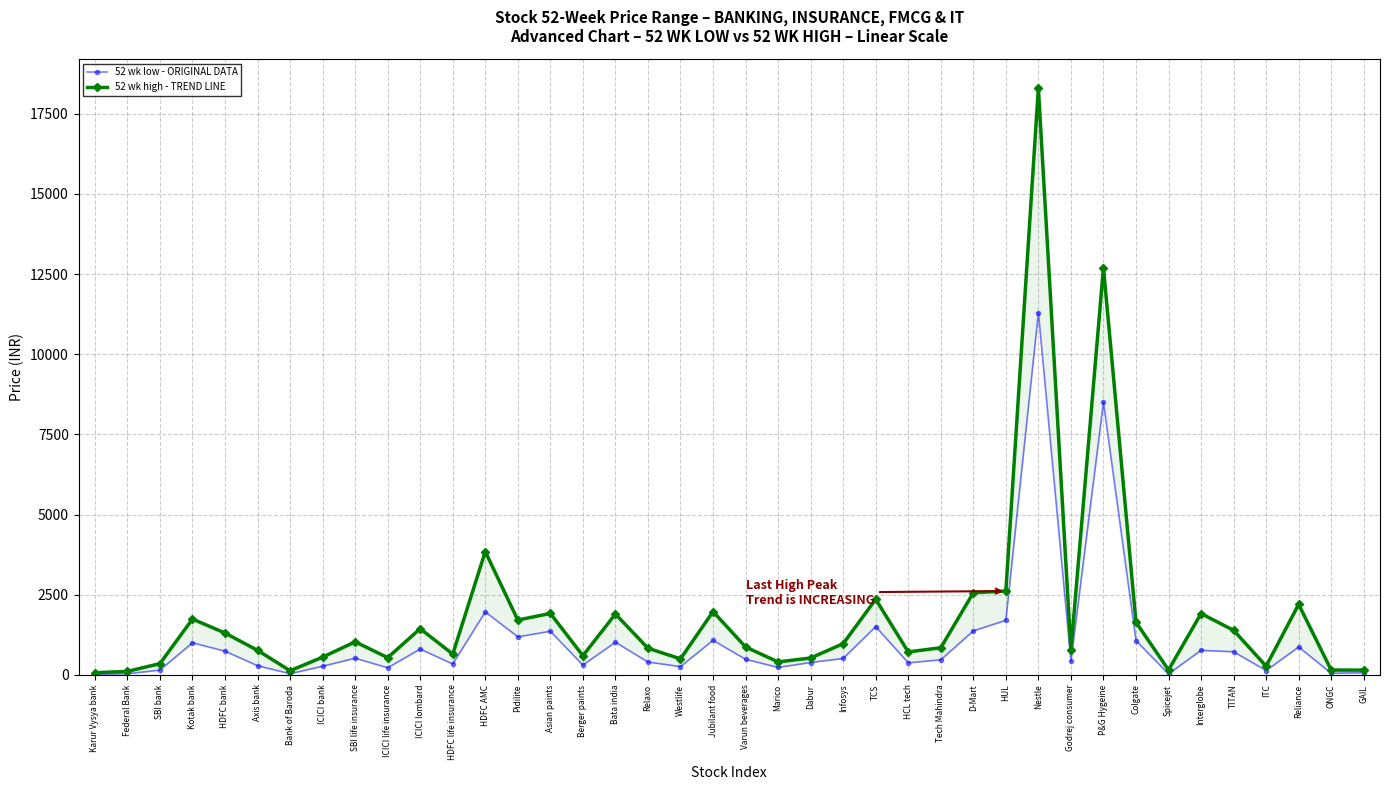

What is the spread (max minus min) of values at Varun beverages?

384